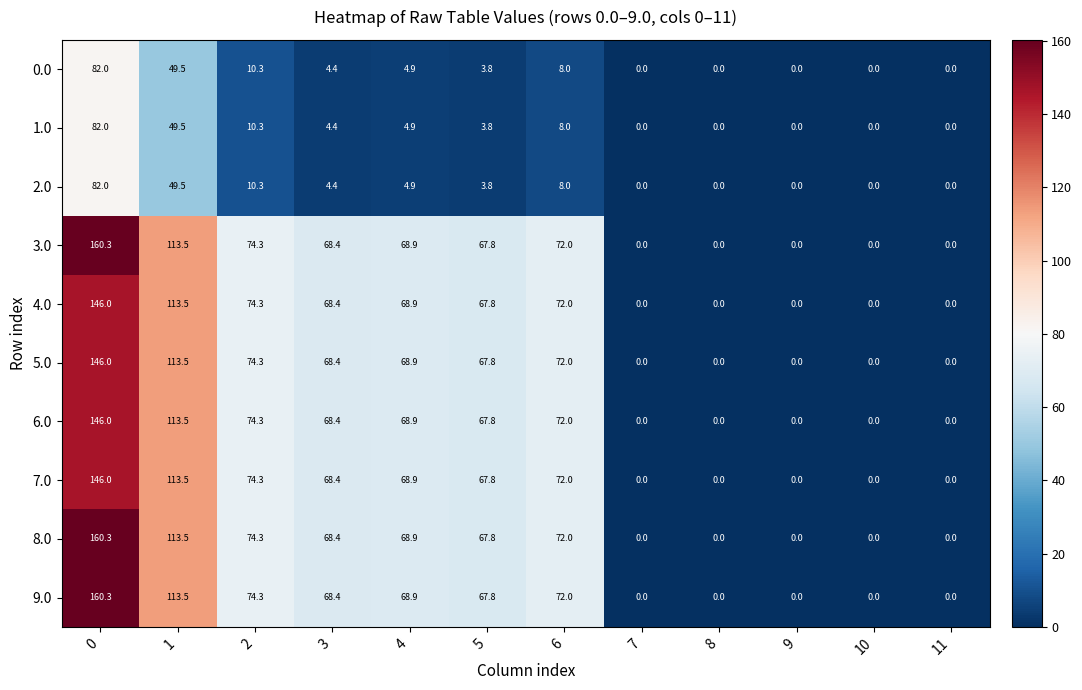

The value of 0.0 at 3 is 6.3. True or false?

False